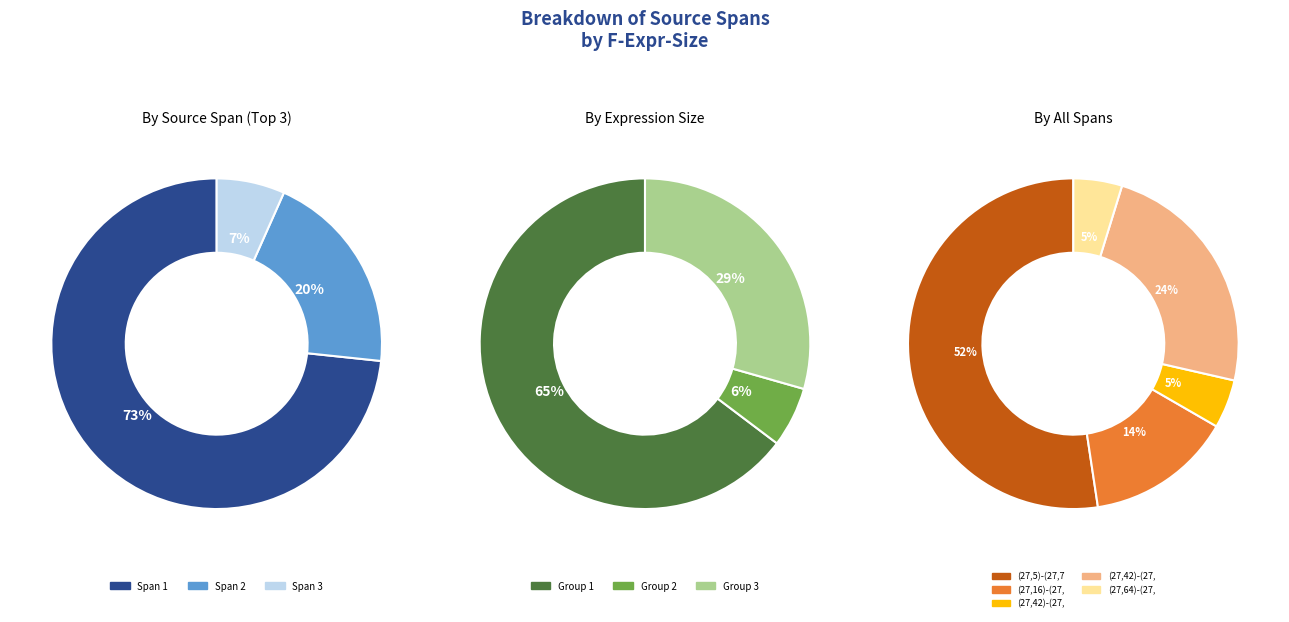

What percentage do (27,64)-(27,68) and (27,5)-(27,75) together represent?

57.1%